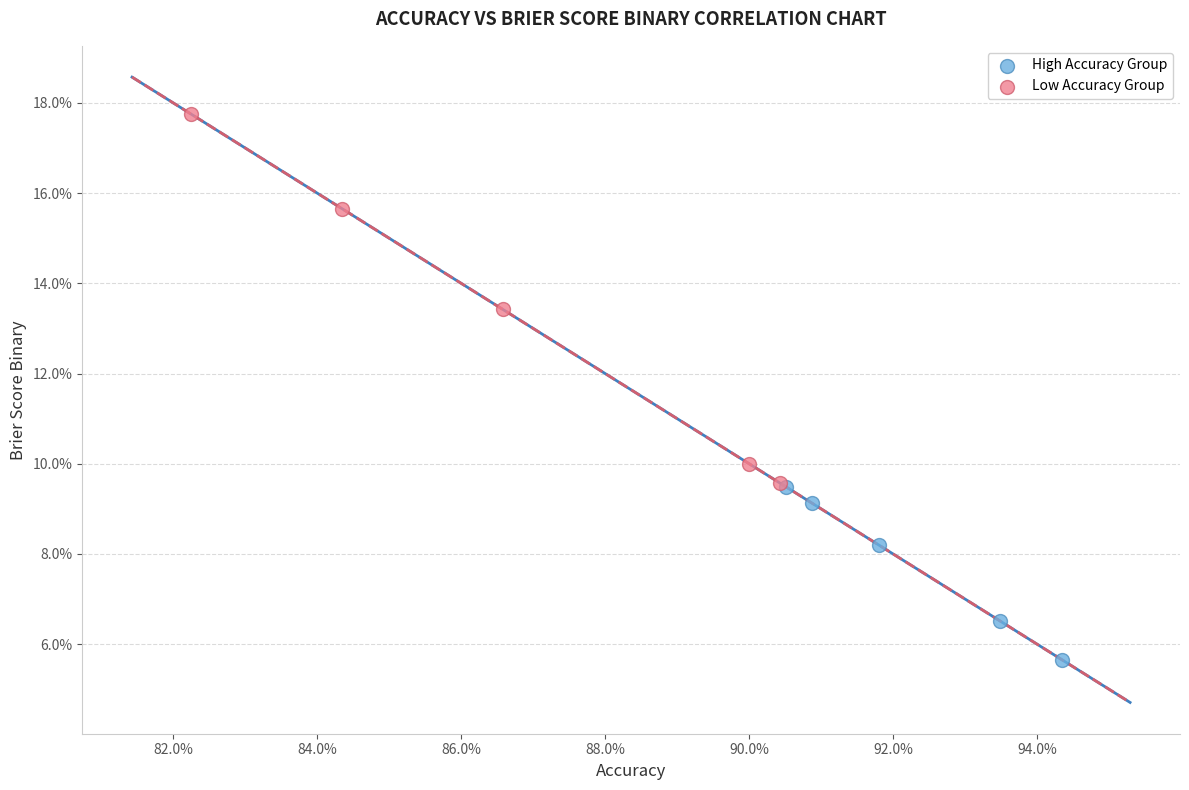

Which series reaches the maximum Y coordinate?

Low Accuracy Group